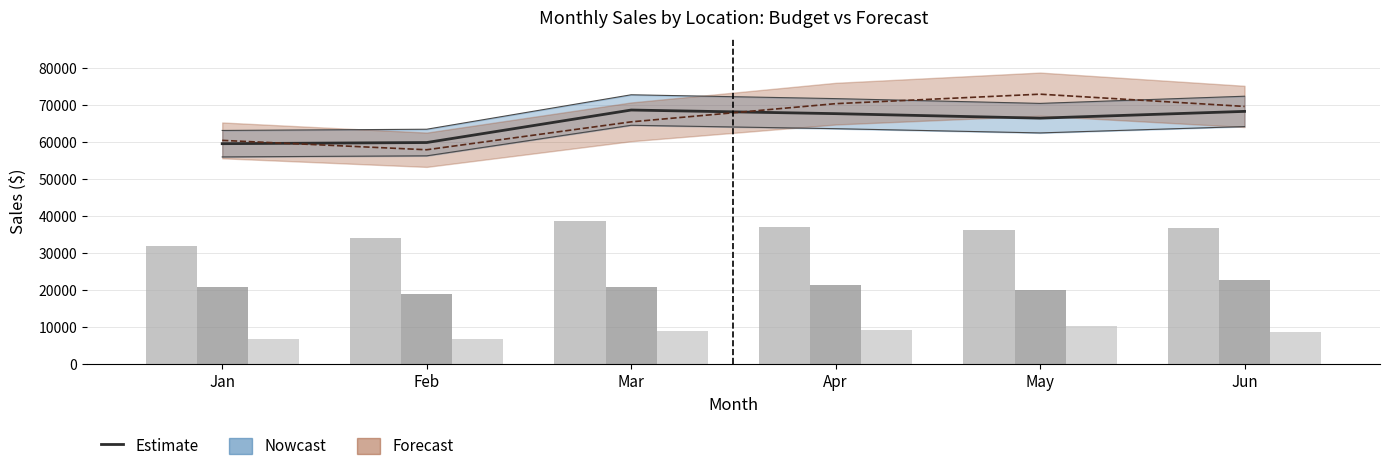

At how many categories does at least one series exceed 39317?

6